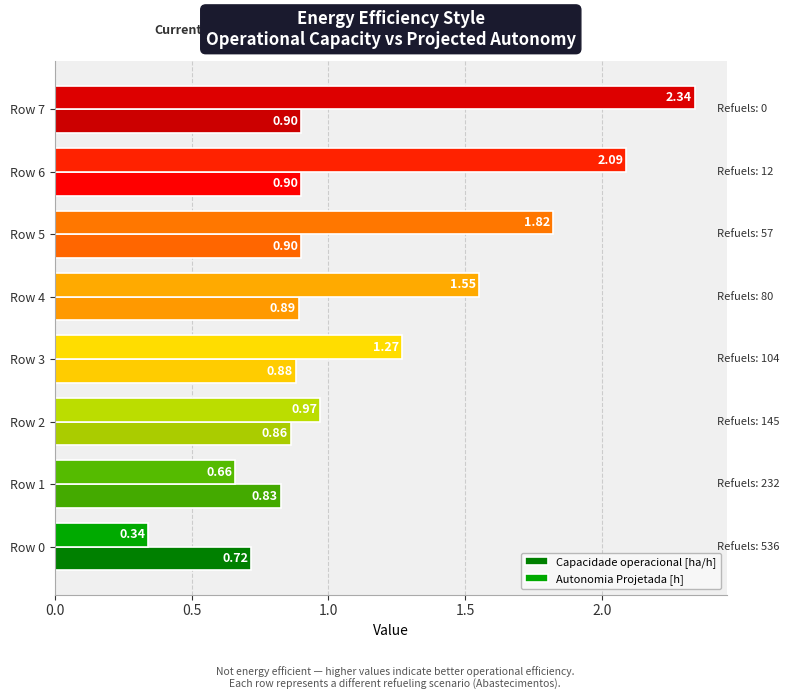

Which series has the largest total across all categories?

Autonomia Projetada [h]